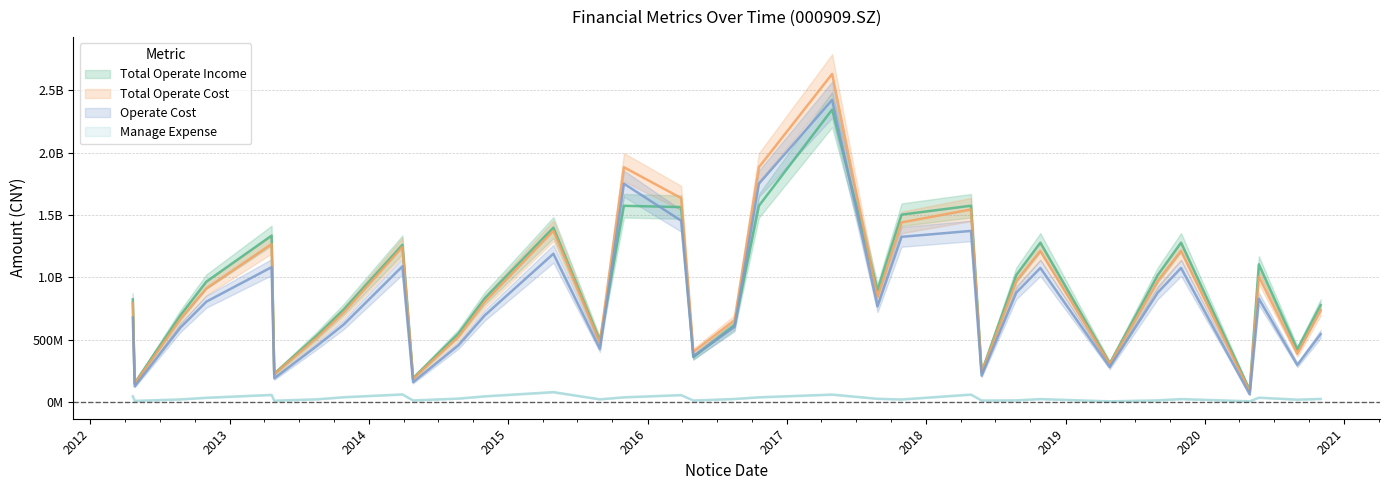

How many data points does each series have?

33